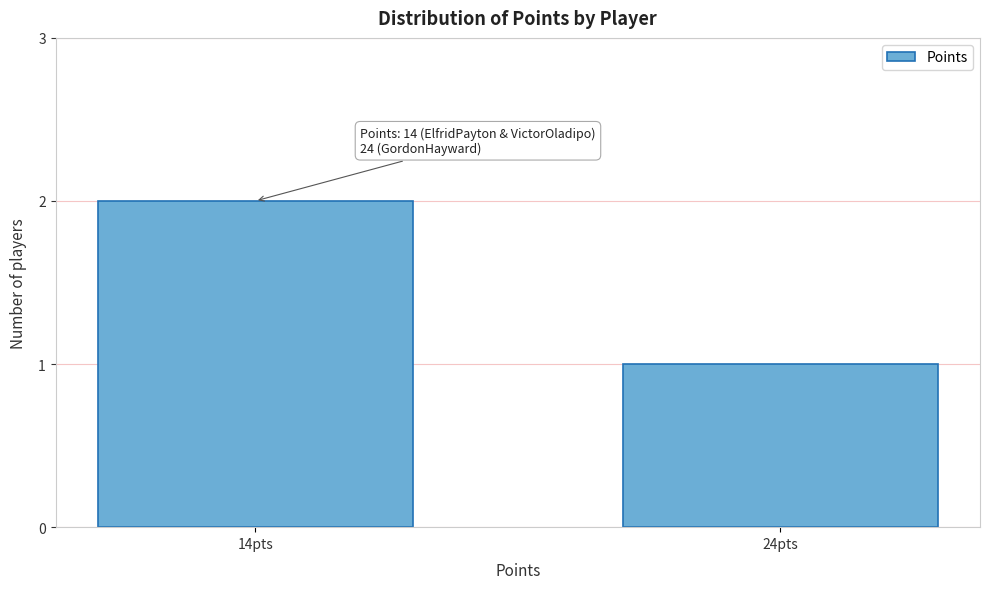

Reading left to right, list all the values displayed in this chart.

14pts=2	24pts=1